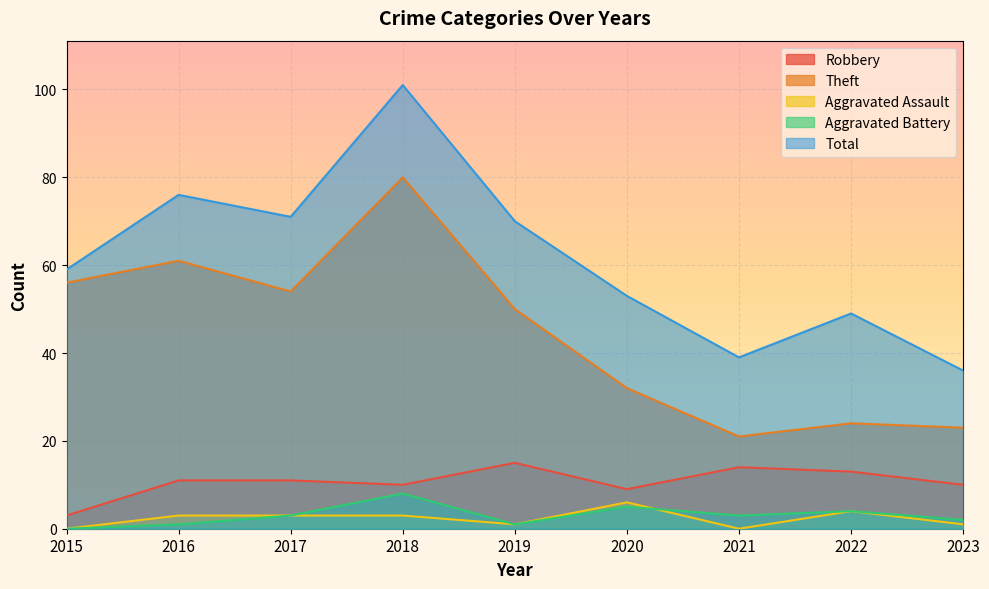

List the labels in order of Theft value, largest first.

2018, 2016, 2015, 2017, 2019, 2020, 2022, 2023, 2021